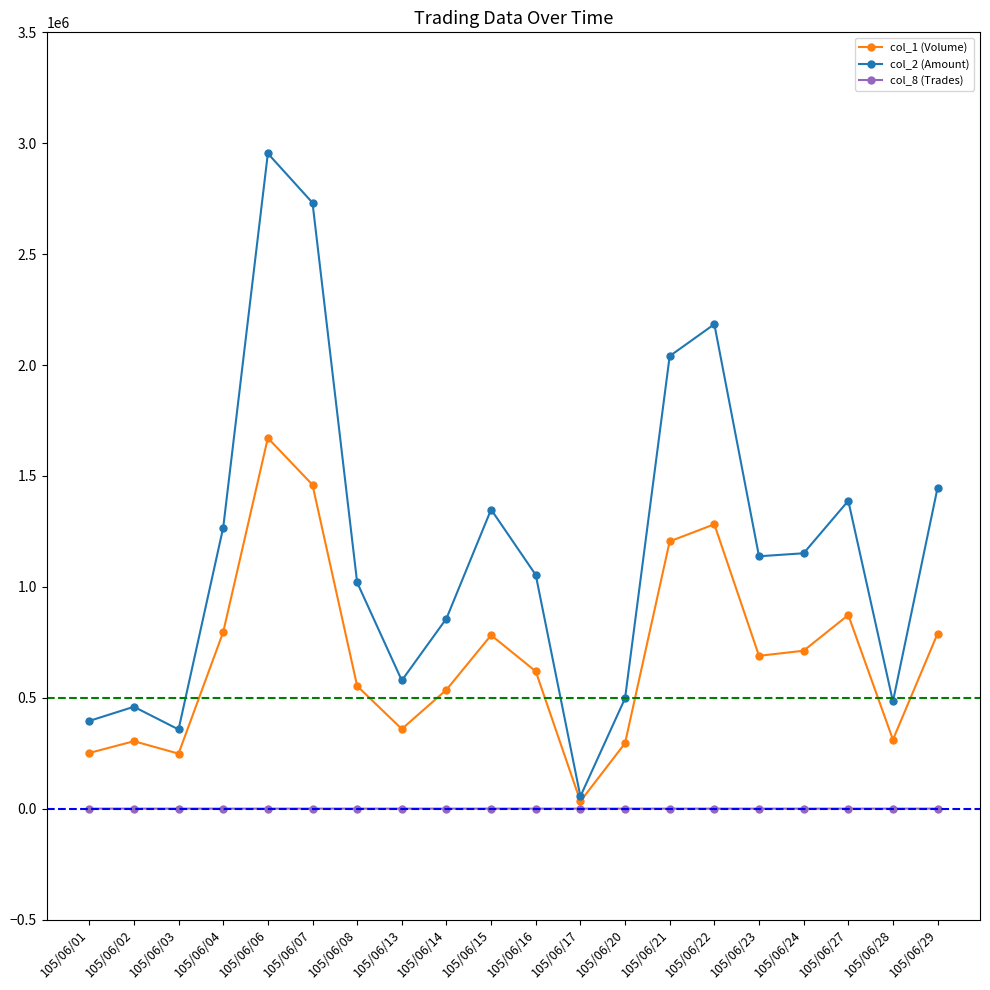

True or false: col_2 (Amount) has more than 1 points higher than both neighbors.

True